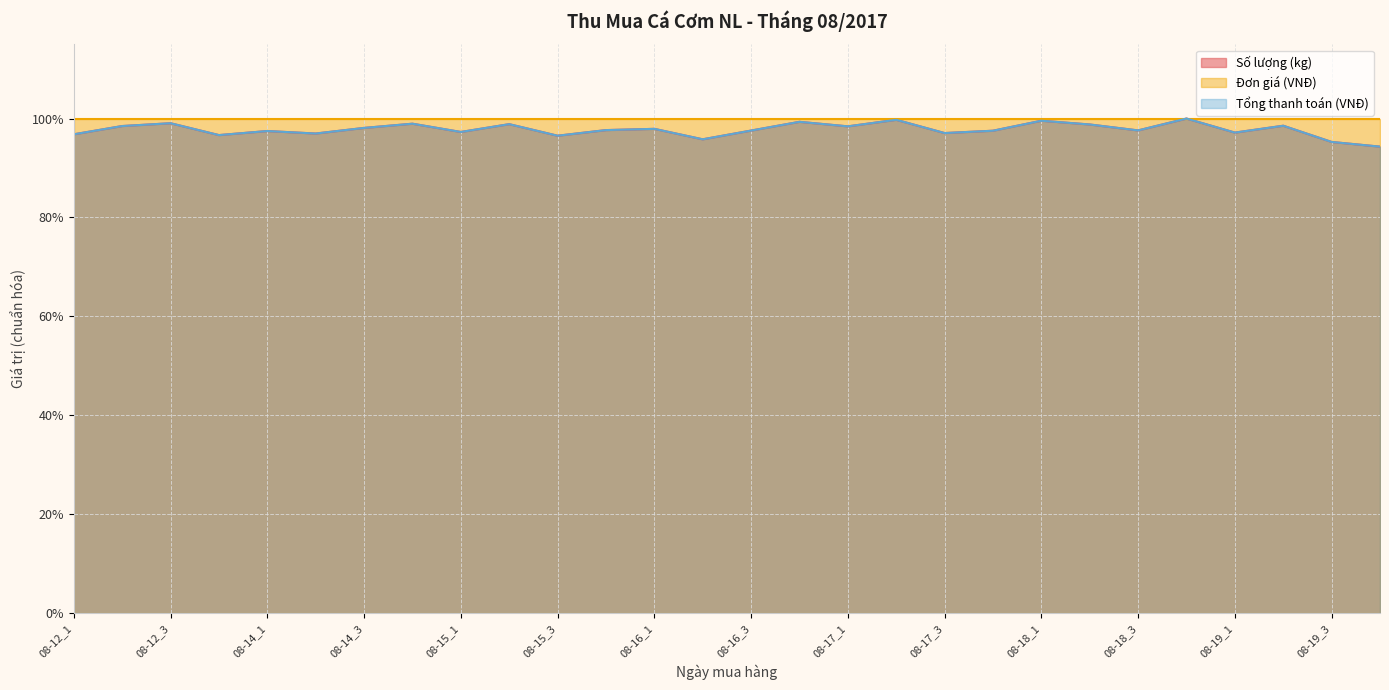

List the labels in order of Tổng thanh toán (VNĐ) value, smallest first.

08-19_4, 08-19_3, 08-16_2, 08-15_3, 08-12_4, 08-12_1, 08-14_2, 08-17_3, 08-19_1, 08-15_1, 08-14_1, 08-17_4, 08-16_3, 08-18_3, 08-15_4, 08-16_1, 08-14_3, 08-17_1, 08-12_2, 08-19_2, 08-18_2, 08-15_2, 08-14_4, 08-12_3, 08-16_4, 08-18_1, 08-17_2, 08-18_4